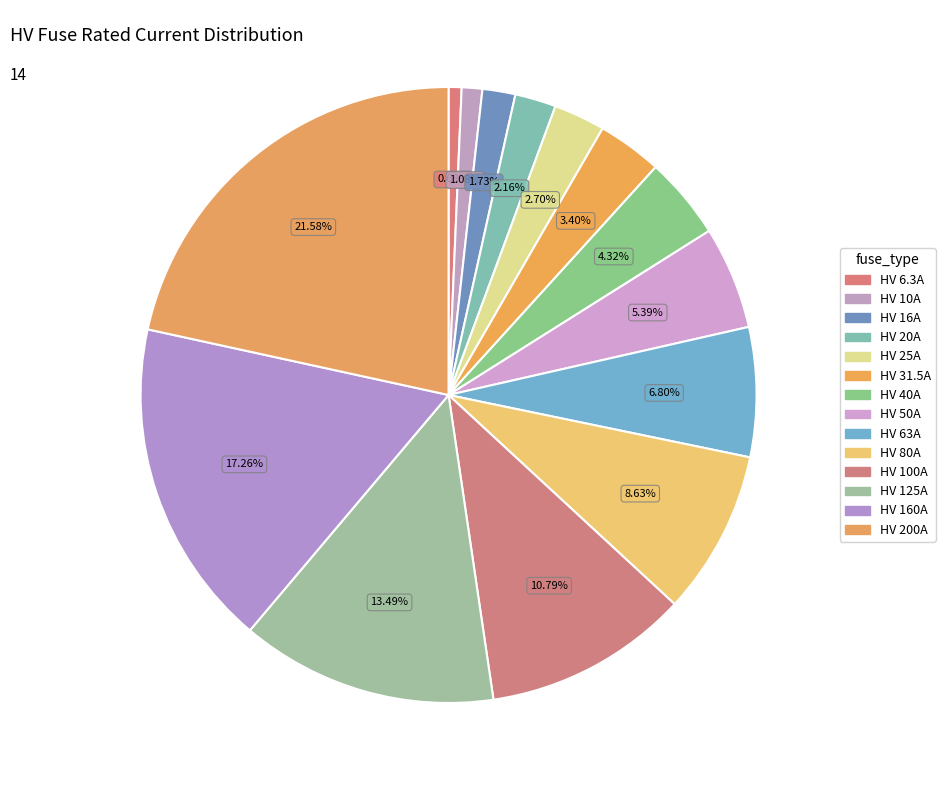

What percentage is the HV 6.3A slice, to the nearest percent?

1%